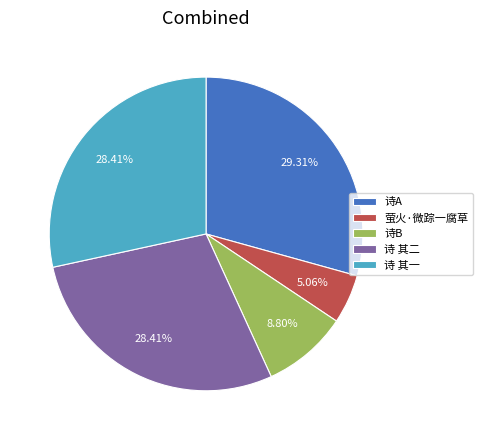

Does 诗B represent more than half of the total?

No